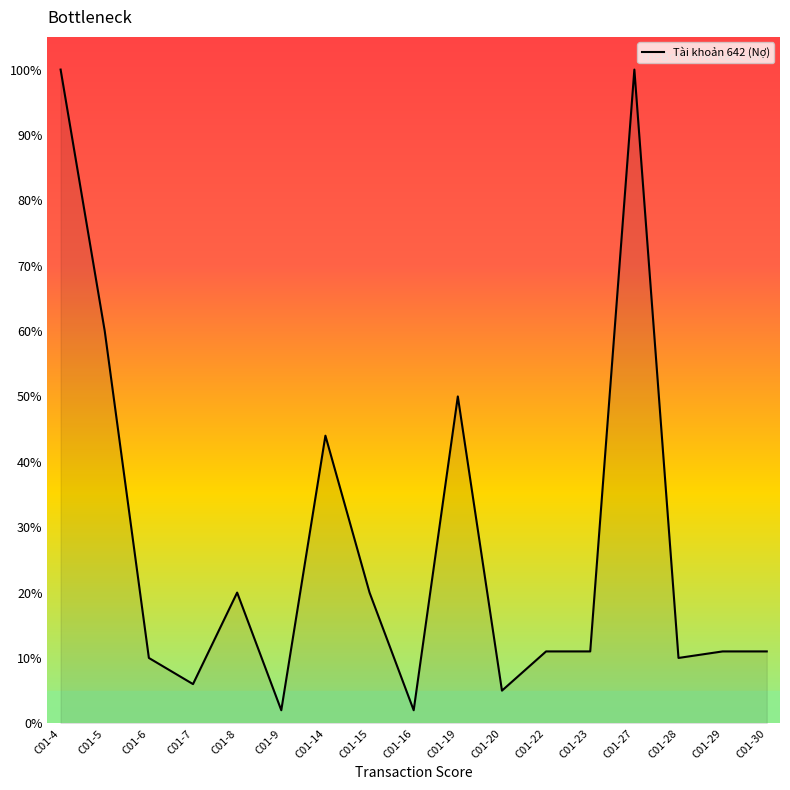

The value at C01-19 is 14. True or false?

False